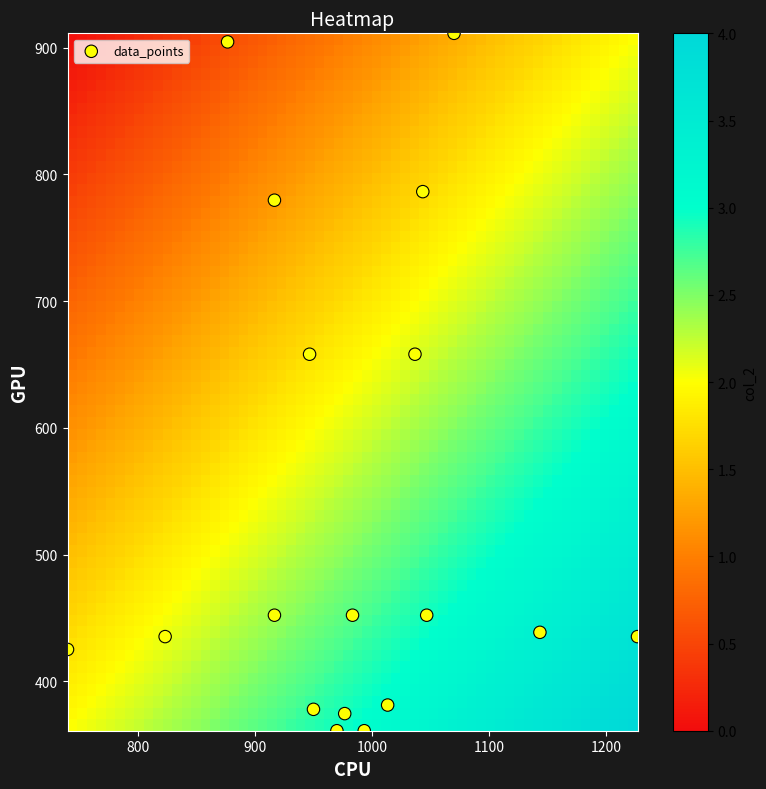

What is the range of Y values (max minus min)?

550.1